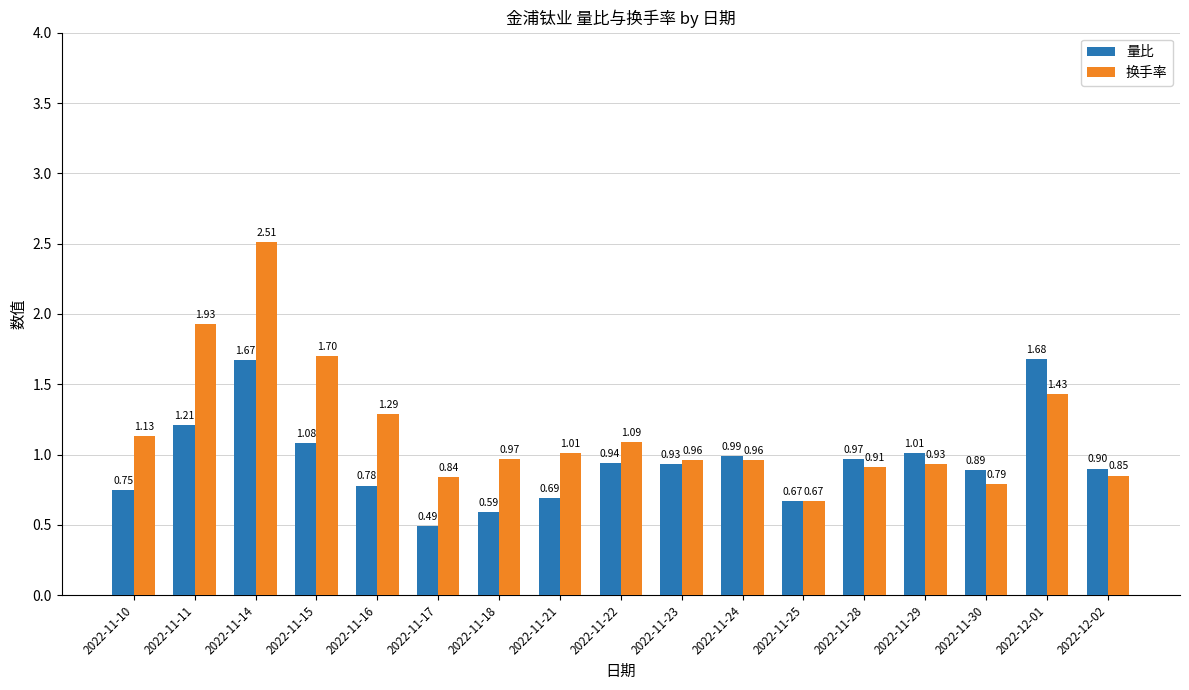

What is the sum of the 换手率 values at 2022-11-23 and 2022-11-25?

1.6